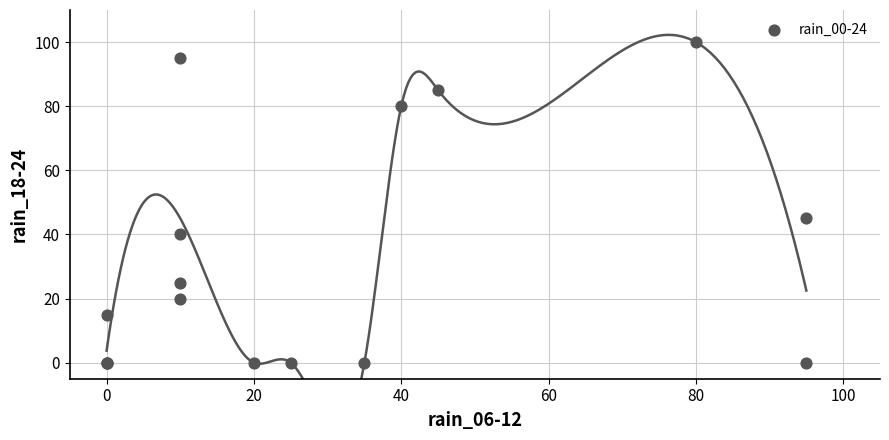

What Y value in the scatter plot is closest to 50?

45